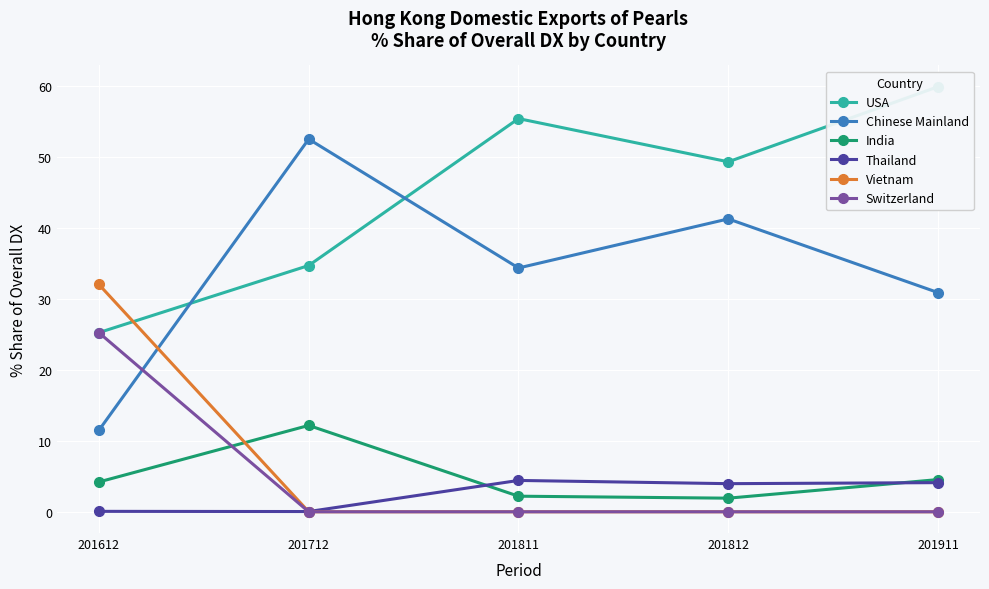

The Switzerland series shows 17.7 at 201812. True or false?

False